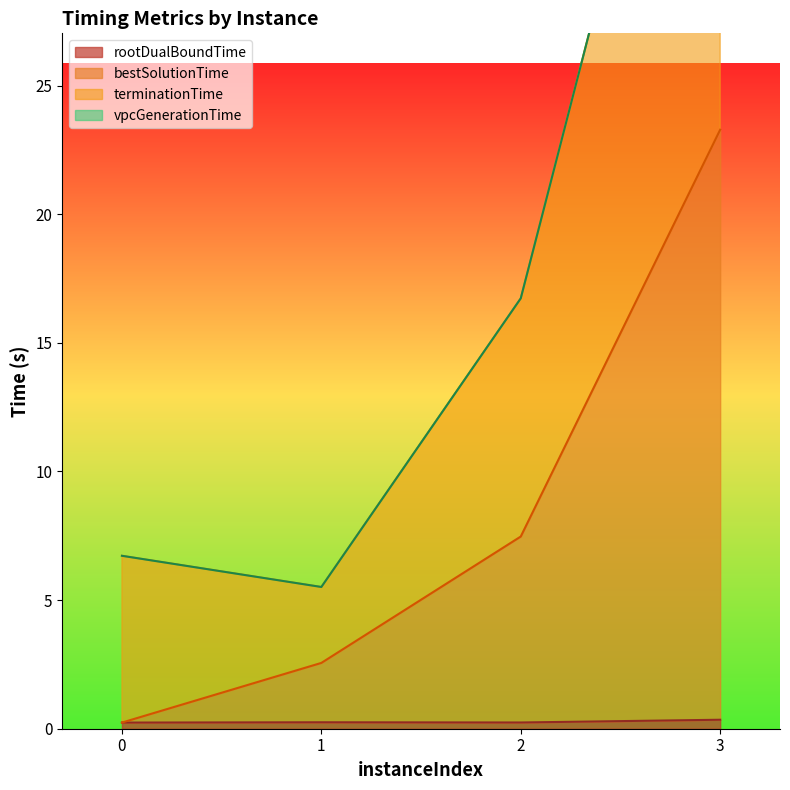

True or false: terminationTime and rootDualBoundTime cross at least once.

False